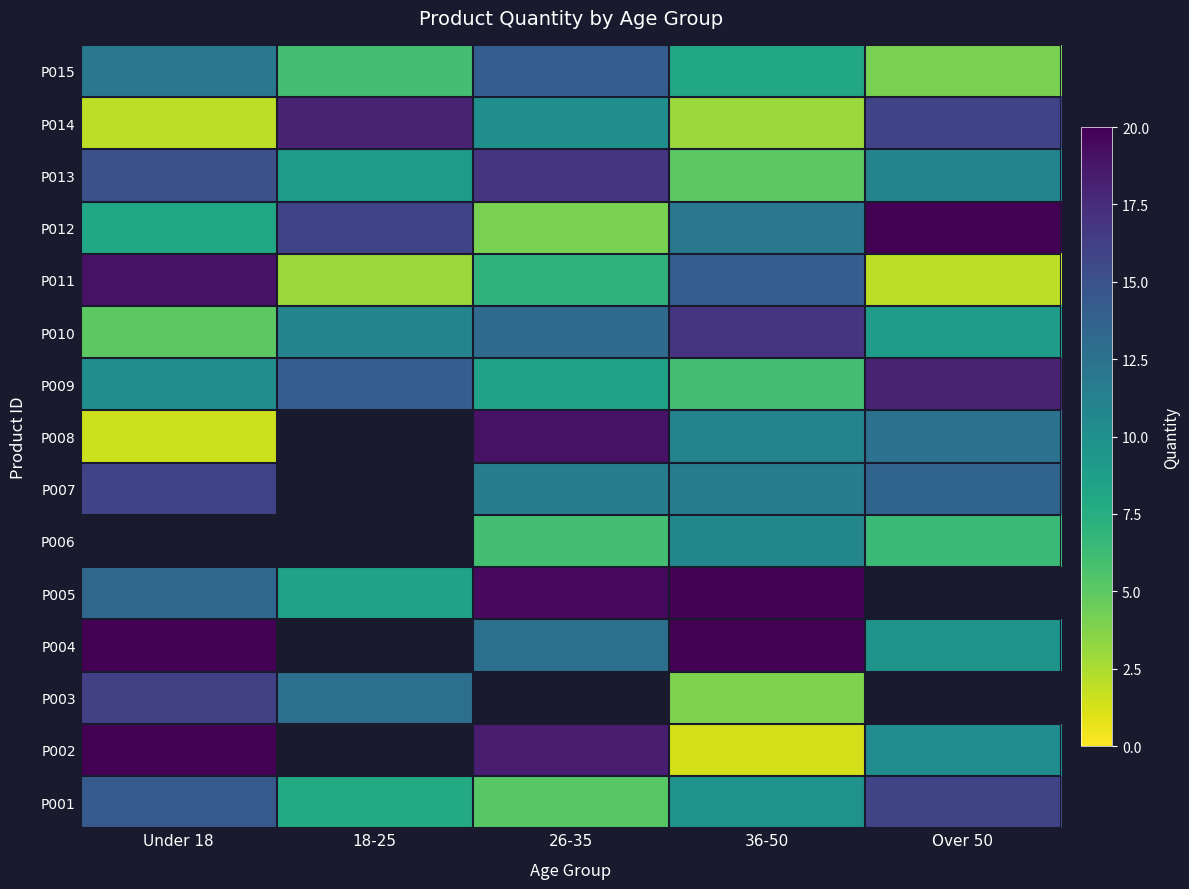

The P008 series shows 21.3 at Over 50. True or false?

False